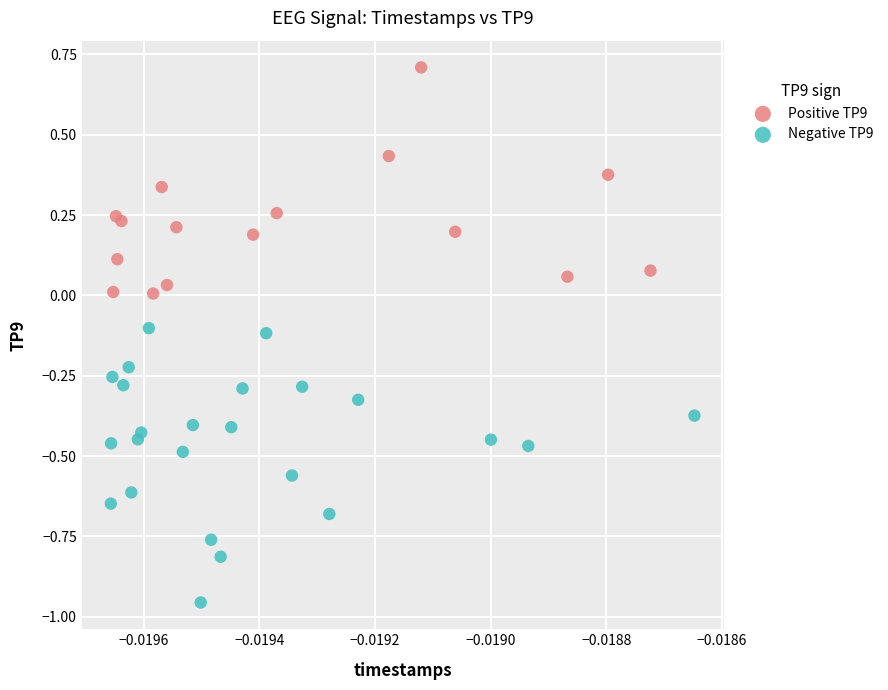

Which series reaches the minimum Y coordinate?

Negative TP9